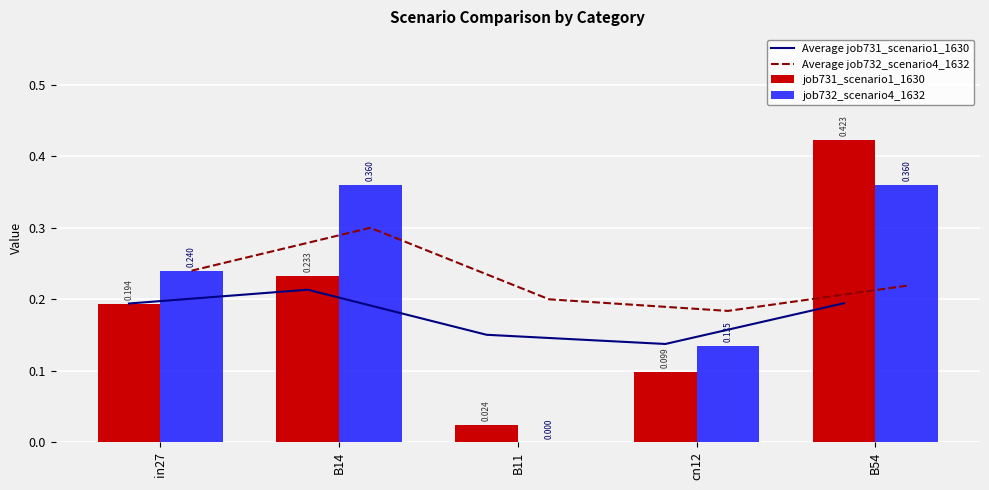

Which series changed the most between B11 and B54?

job731_scenario1_1630